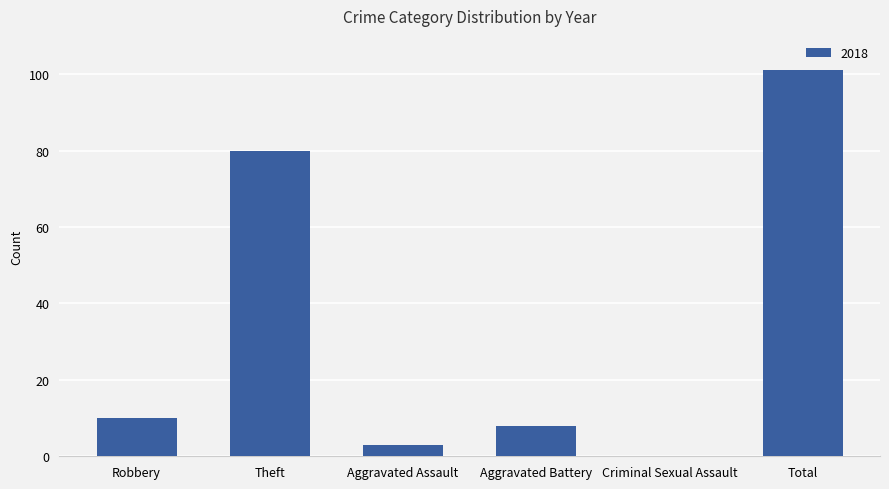

Where is the data nearest to the value 50?

Theft